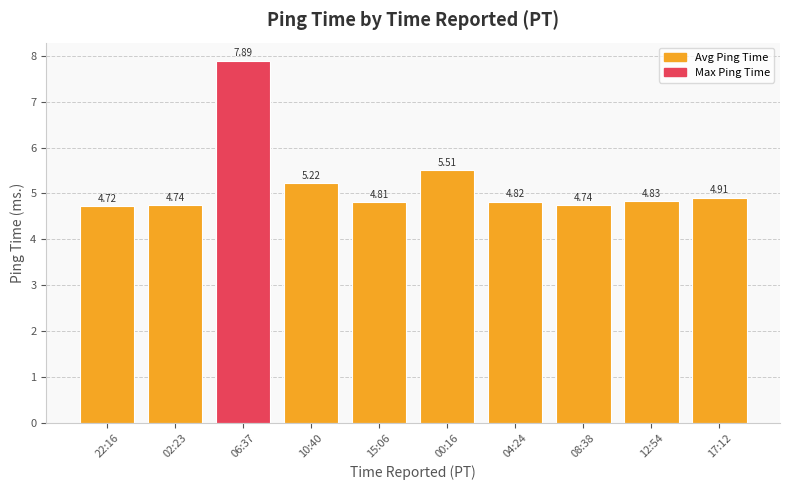

The value at 22:16 is 8.4. True or false?

False